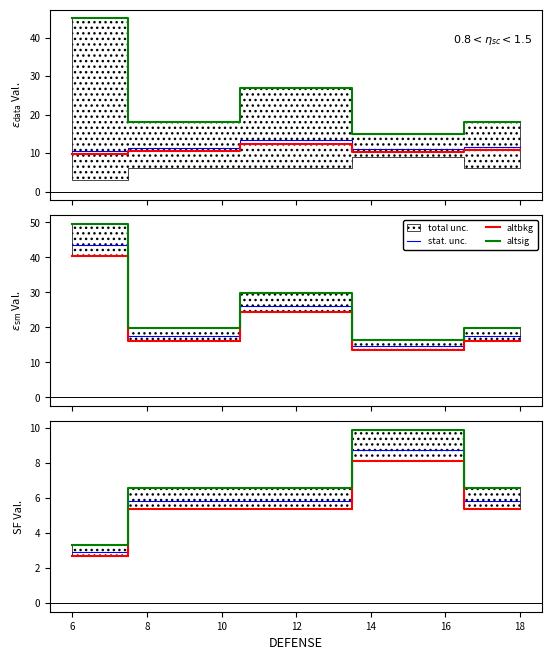

True or false: altbkg and stat. unc. cross at least once.

False